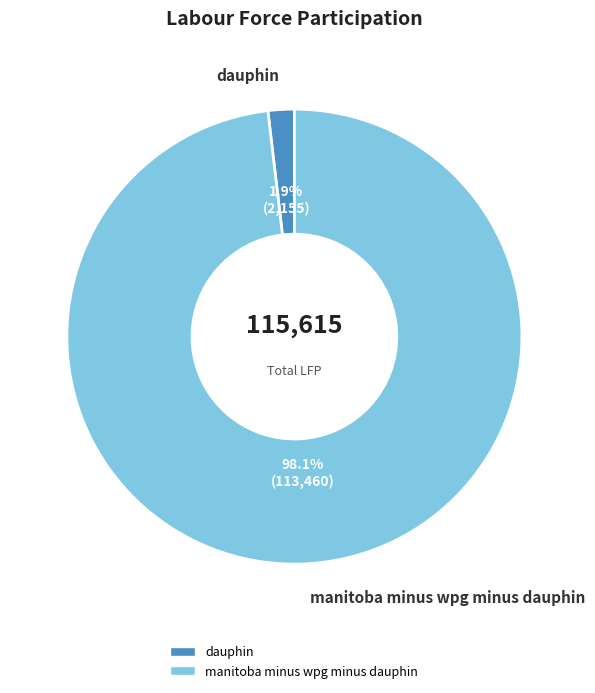

Is there a majority slice in this chart?

Yes